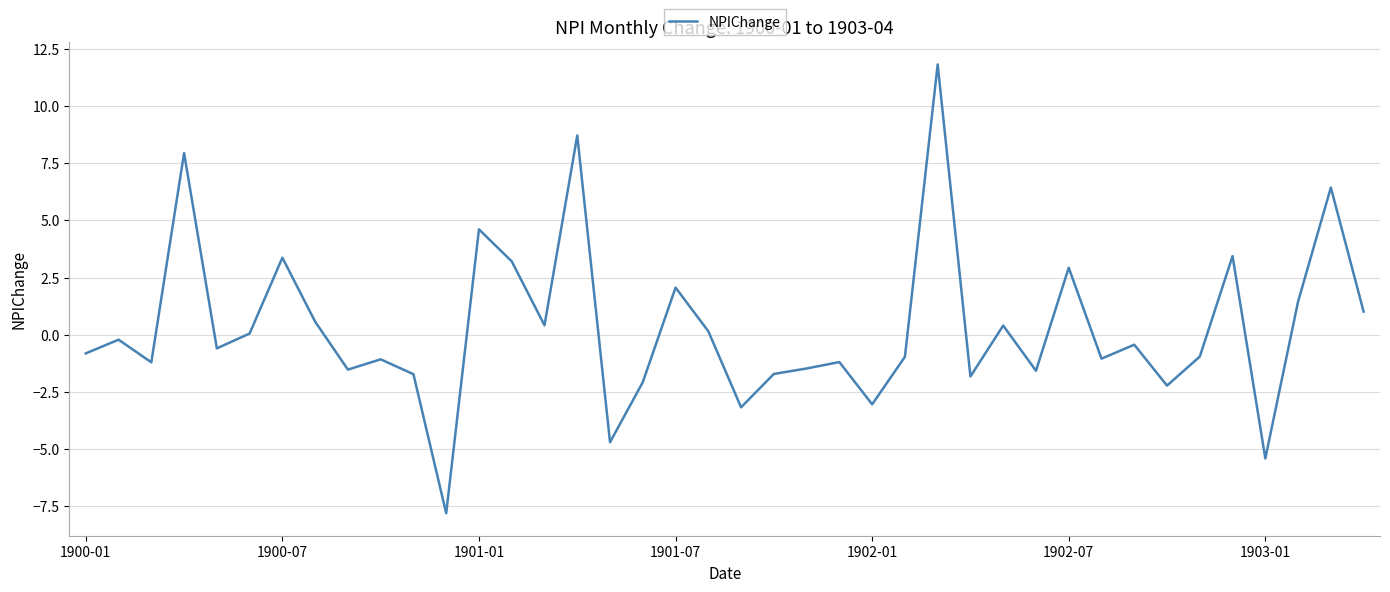

What is the smallest value displayed?

-7.8